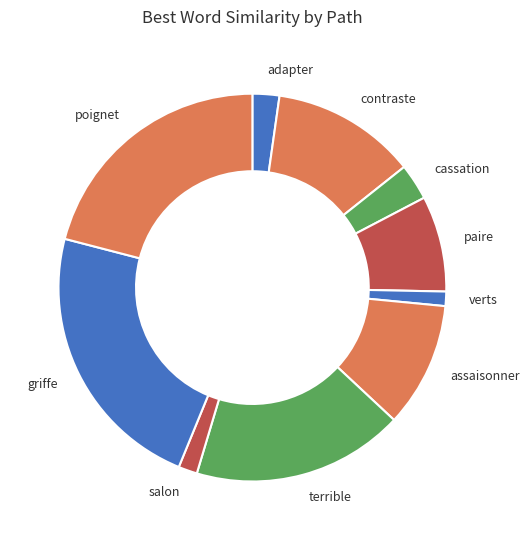

Is there any slice that represents more than half of the pie?

No